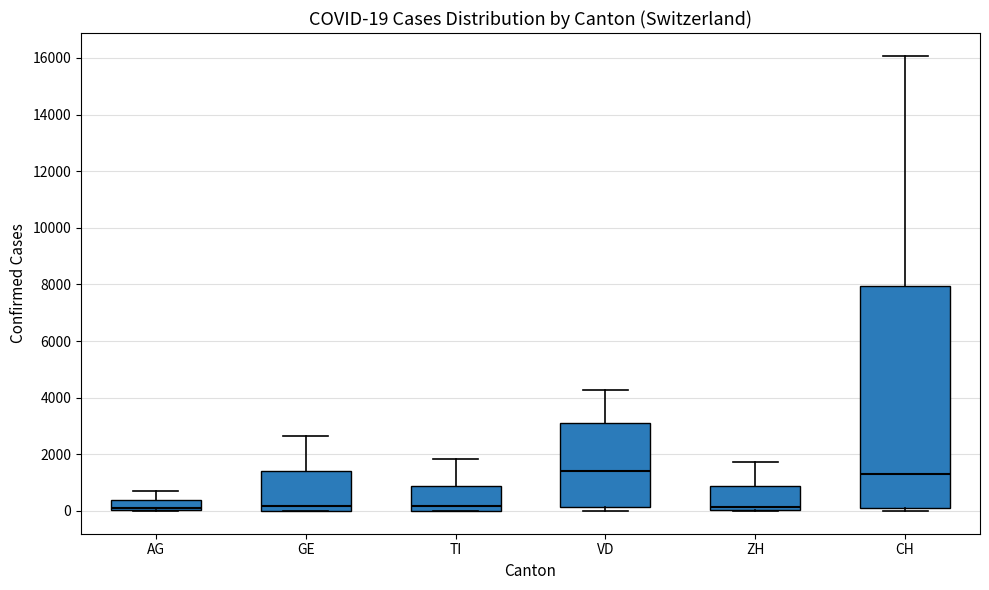

Comparing the boxes themselves (not the whiskers), which one is the tallest?

CH